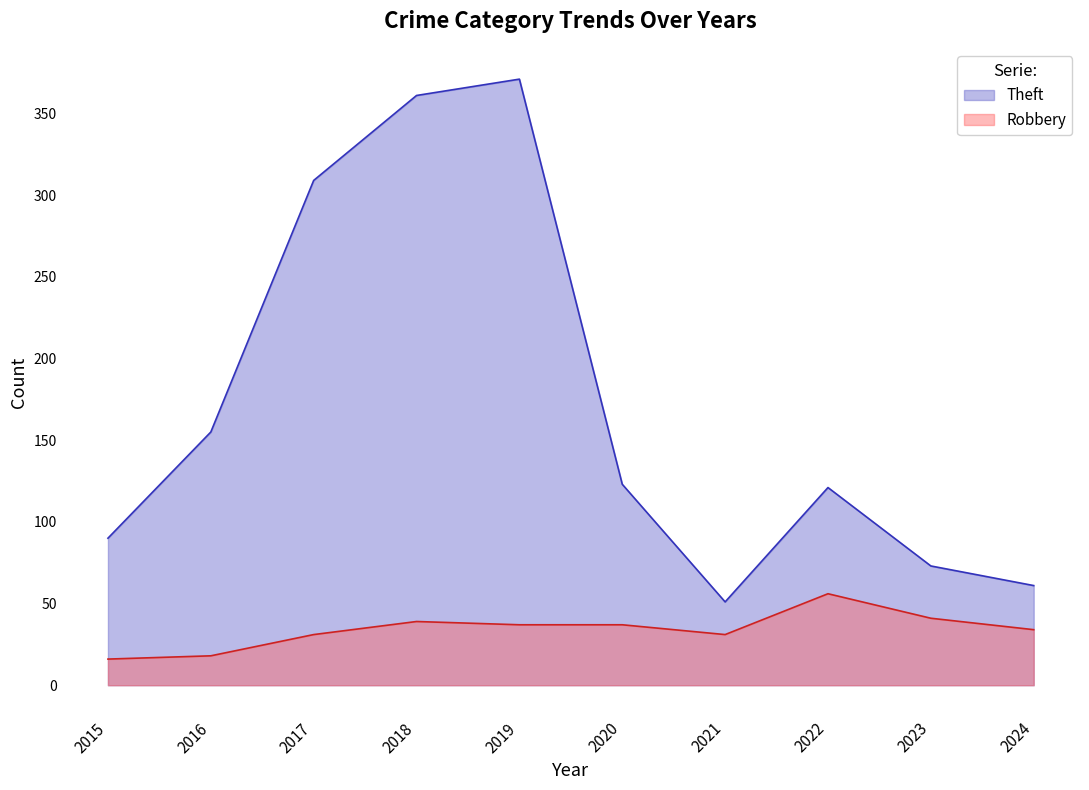

List the labels in order of Robbery value, largest first.

2022, 2023, 2018, 2019, 2020, 2024, 2017, 2021, 2016, 2015